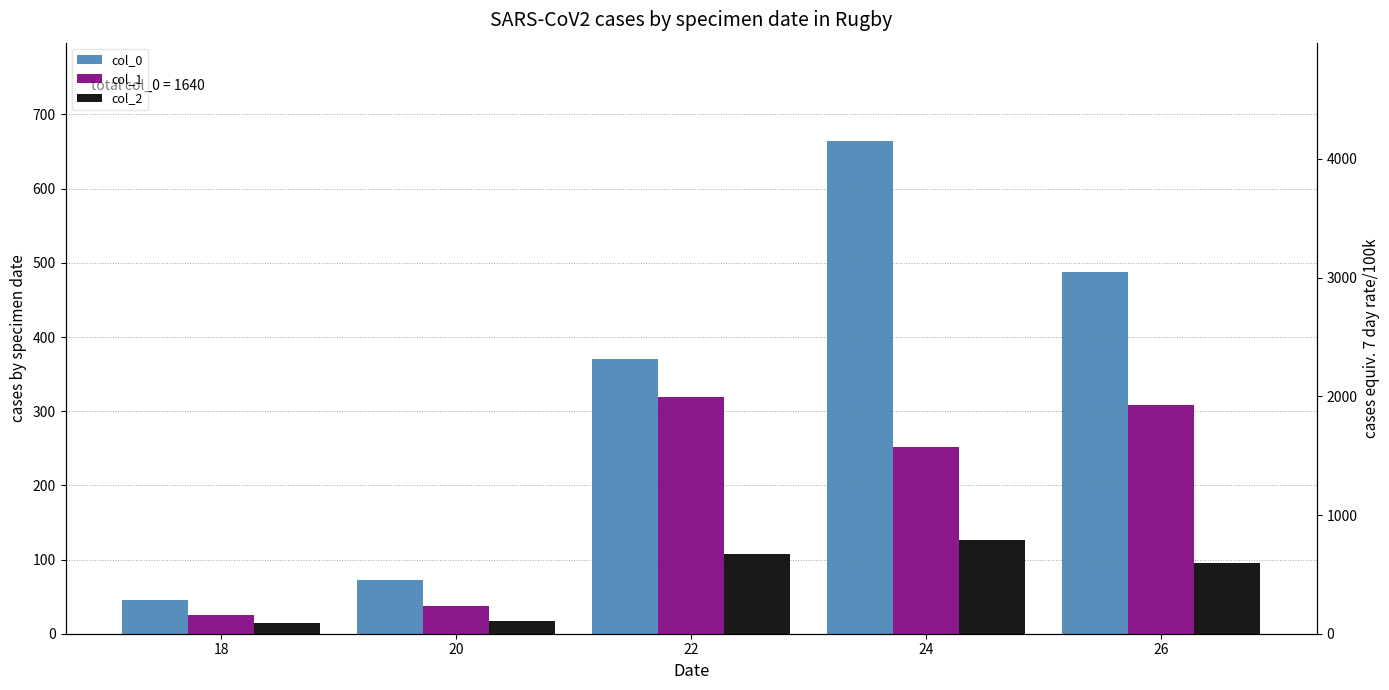

Are the bars horizontal?

No